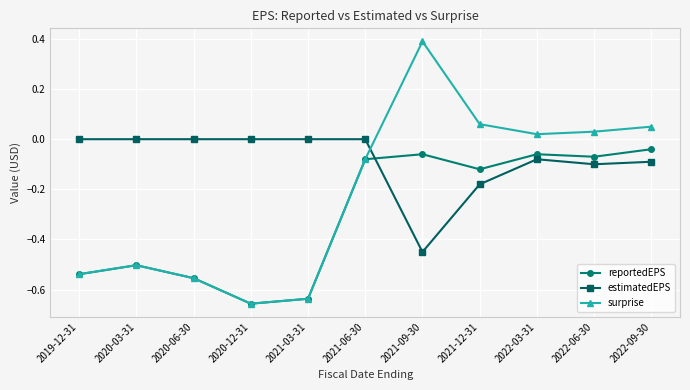

Which series ends up on top after the final intersection of estimatedEPS and reportedEPS?

reportedEPS